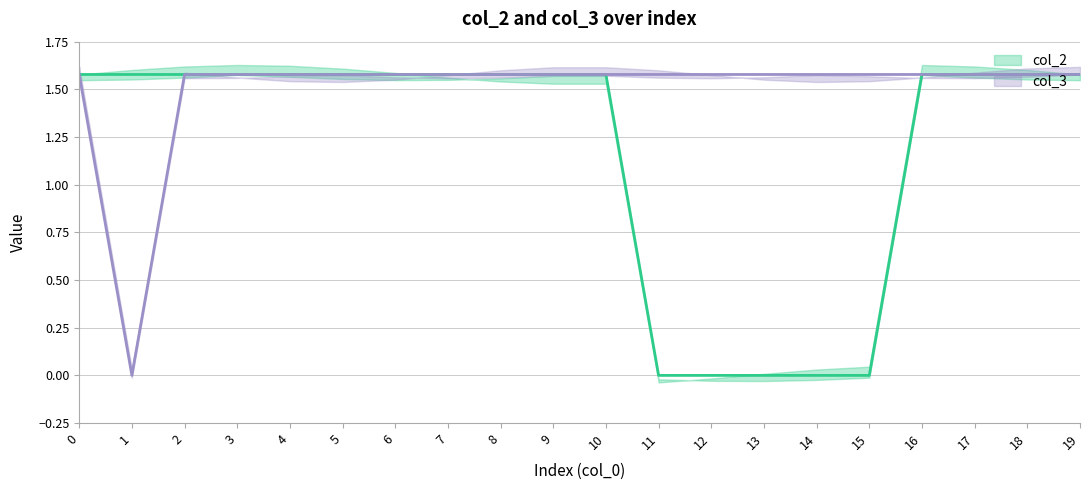

What is the greatest value displayed?

1.6